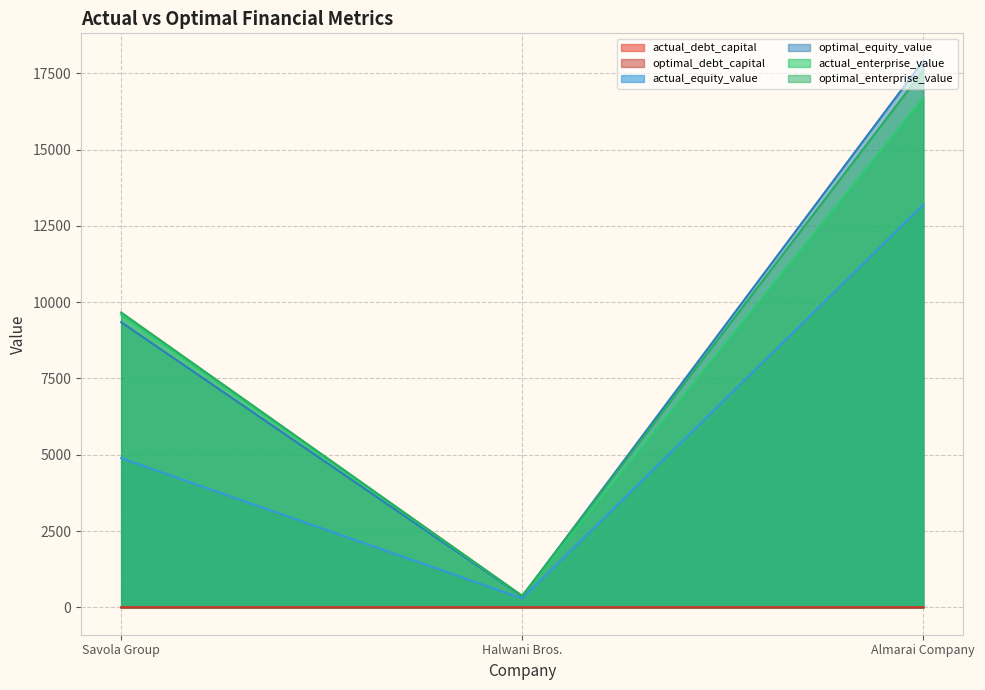

Does the chart display data point markers on the line(s)?

No